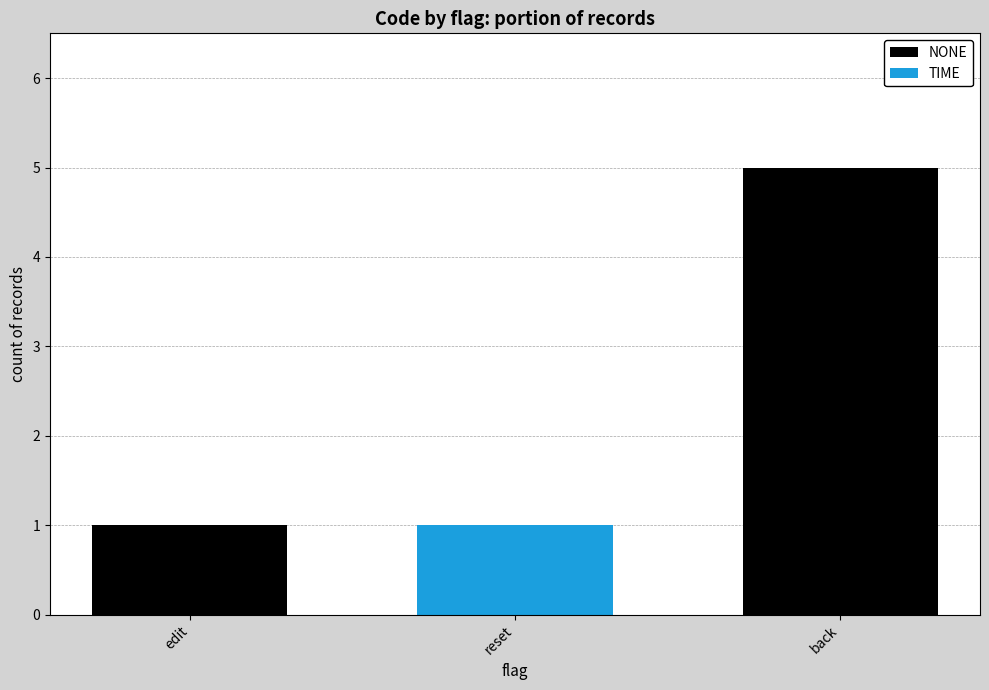

At which category does the chart reach its peak across all series?

back